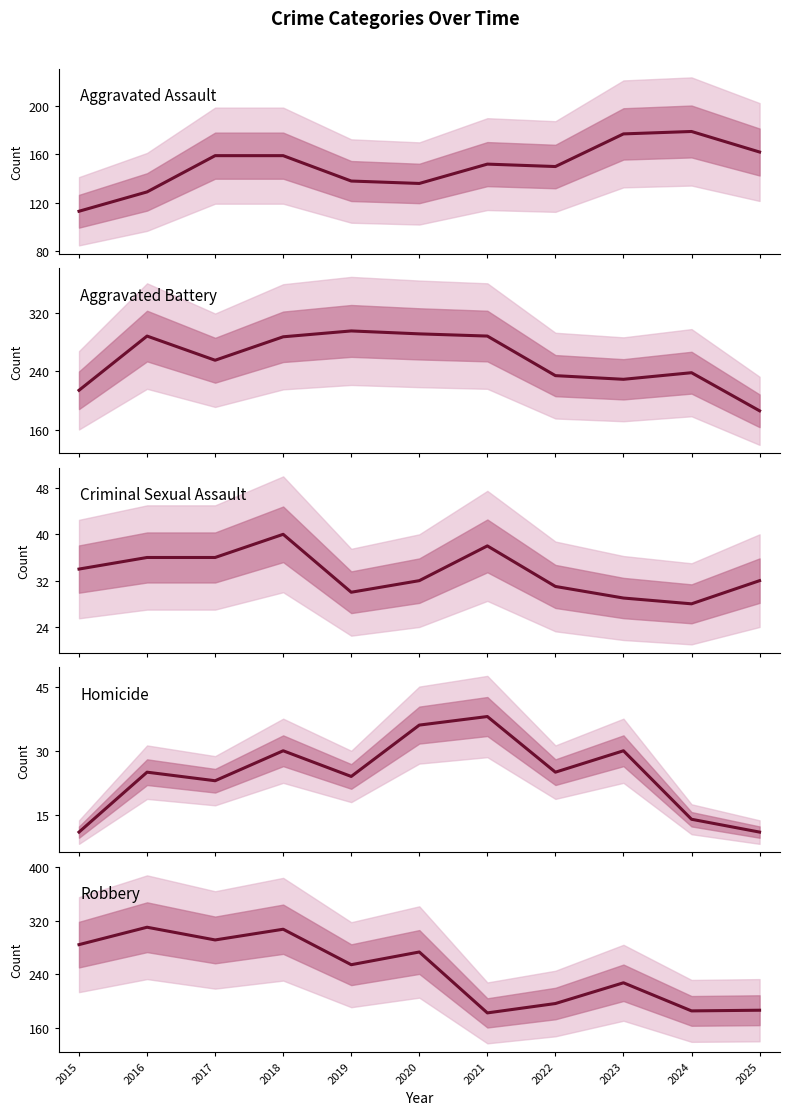

What are all the series names shown in the legend?

Aggravated Assault, Aggravated Battery, Criminal Sexual Assault, Homicide, Robbery